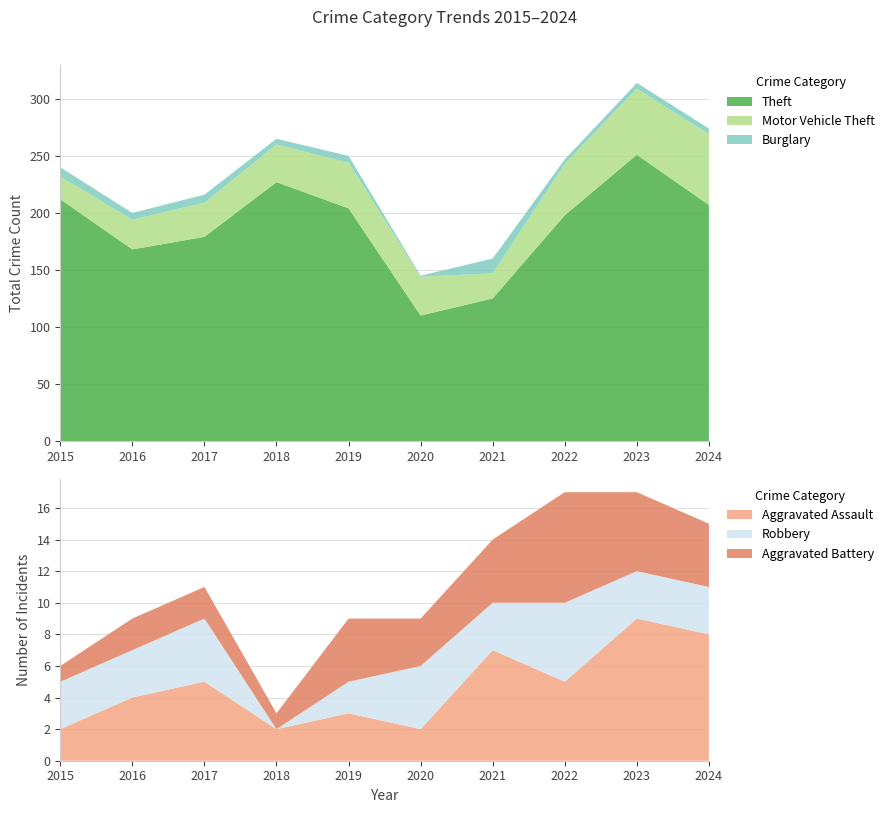

Reading left to right, transcribe all the data shown in this chart.

Theft: 2015=212	2016=168	2017=179	2018=227	2019=204	2020=110	2021=125	2022=198	2023=251	2024=207
Motor Vehicle Theft: 2015=20	2016=26	2017=30	2018=33	2019=40	2020=34	2021=22	2022=45	2023=58	2024=62
Burglary: 2015=8	2016=6	2017=7	2018=5	2019=6	2020=1	2021=13	2022=4	2023=5	2024=5
Aggravated Assault: 2015=2	2016=4	2017=5	2018=2	2019=3	2020=2	2021=7	2022=5	2023=9	2024=8
Robbery: 2015=3	2016=3	2017=4	2018=0	2019=2	2020=4	2021=3	2022=5	2023=3	2024=3
Aggravated Battery: 2015=1	2016=2	2017=2	2018=1	2019=4	2020=3	2021=4	2022=7	2023=5	2024=4